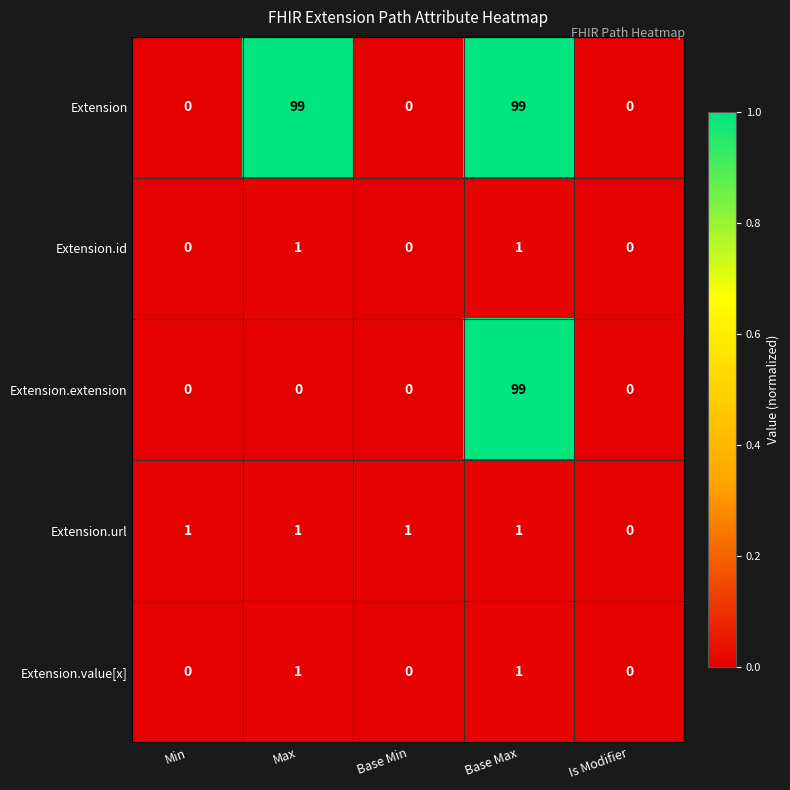

The value of Extension at Is Modifier is 0. True or false?

True